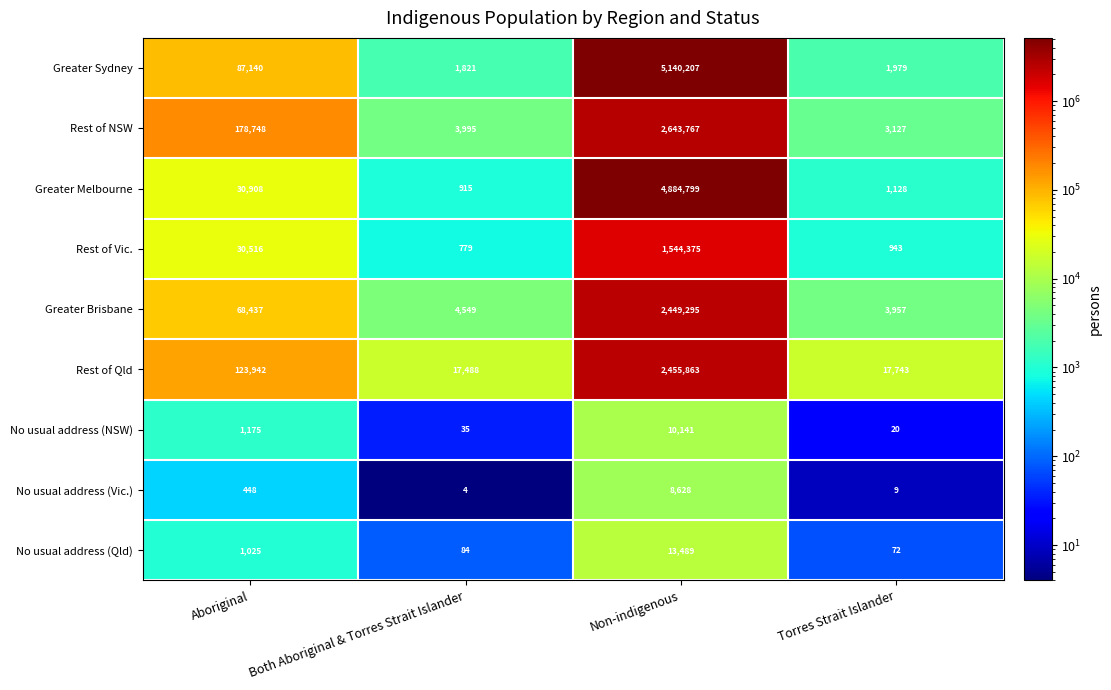

Which series has the largest total across all categories?

Greater Sydney